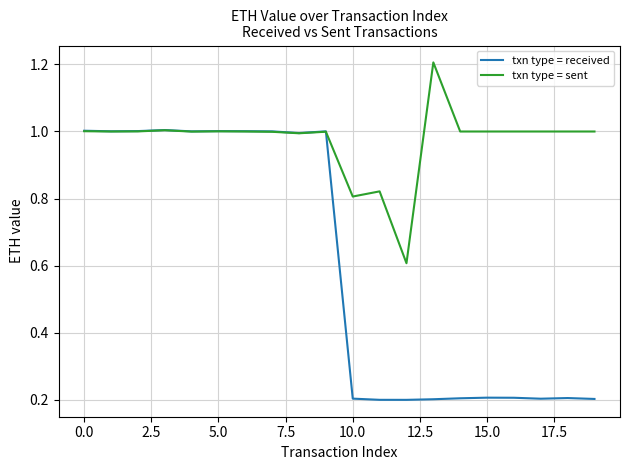

Rank the series by their average value, from highest to lowest.

txn type = sent, txn type = received